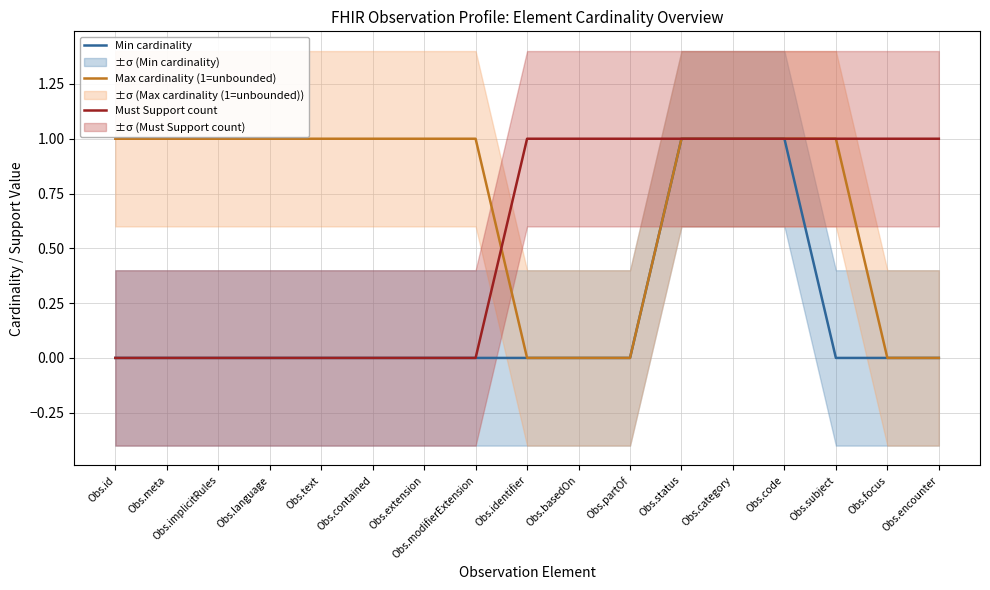

The value of Must Support count at Obs.extension is 0. True or false?

True